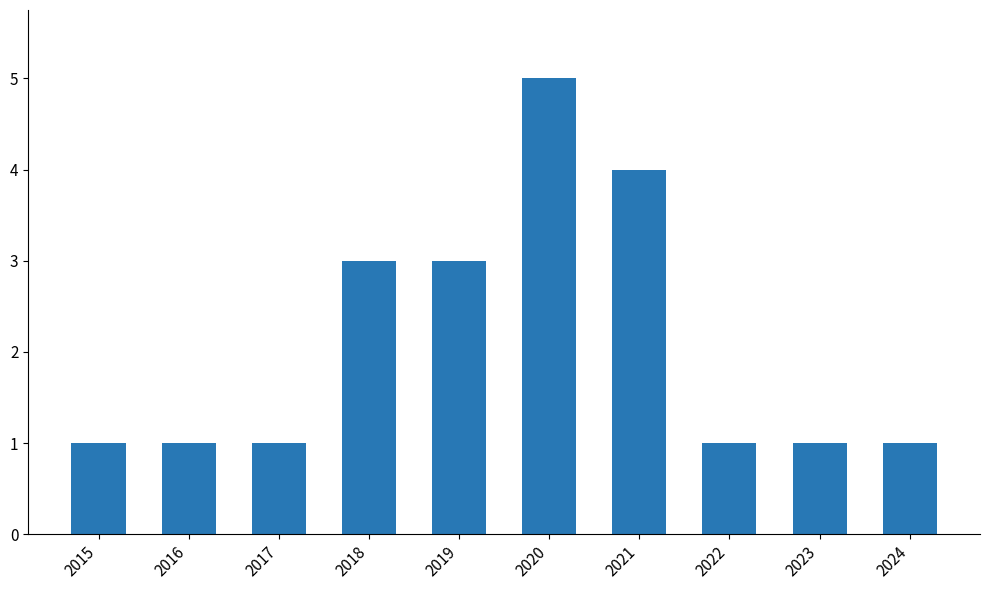

Reading right to left, what are all the values shown in this chart?

2024=1	2023=1	2022=1	2021=4	2020=5	2019=3	2018=3	2017=1	2016=1	2015=1